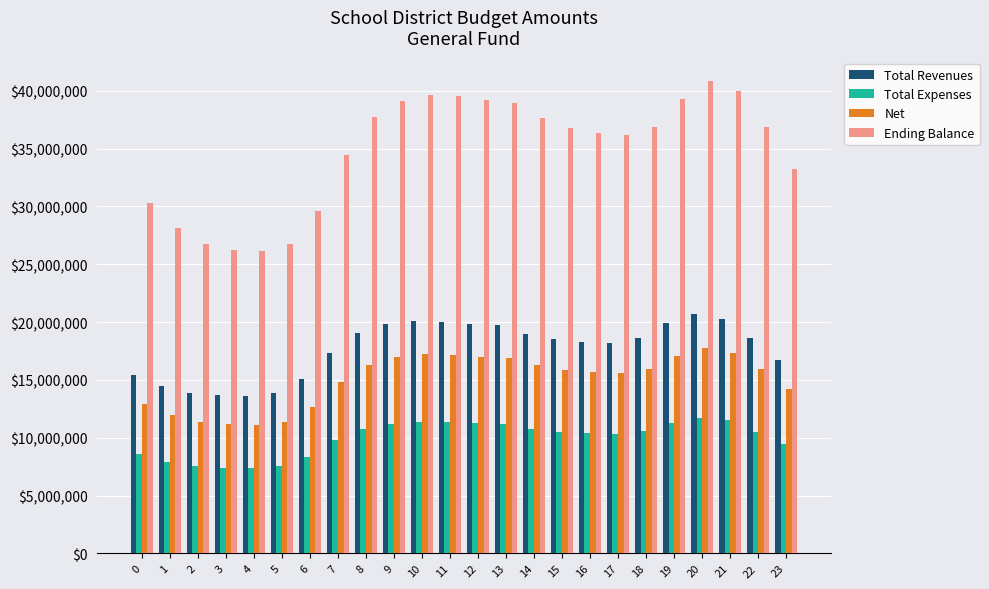

Which series has the largest total across all categories?

Ending Balance